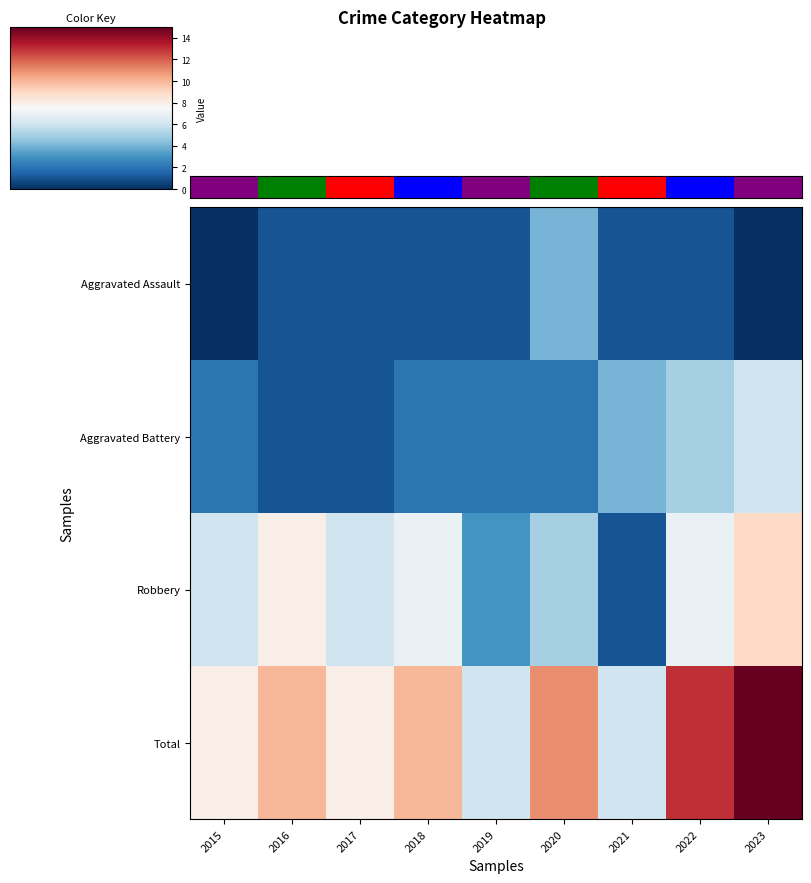

Which has a higher value, 2023 or 2019?

2023